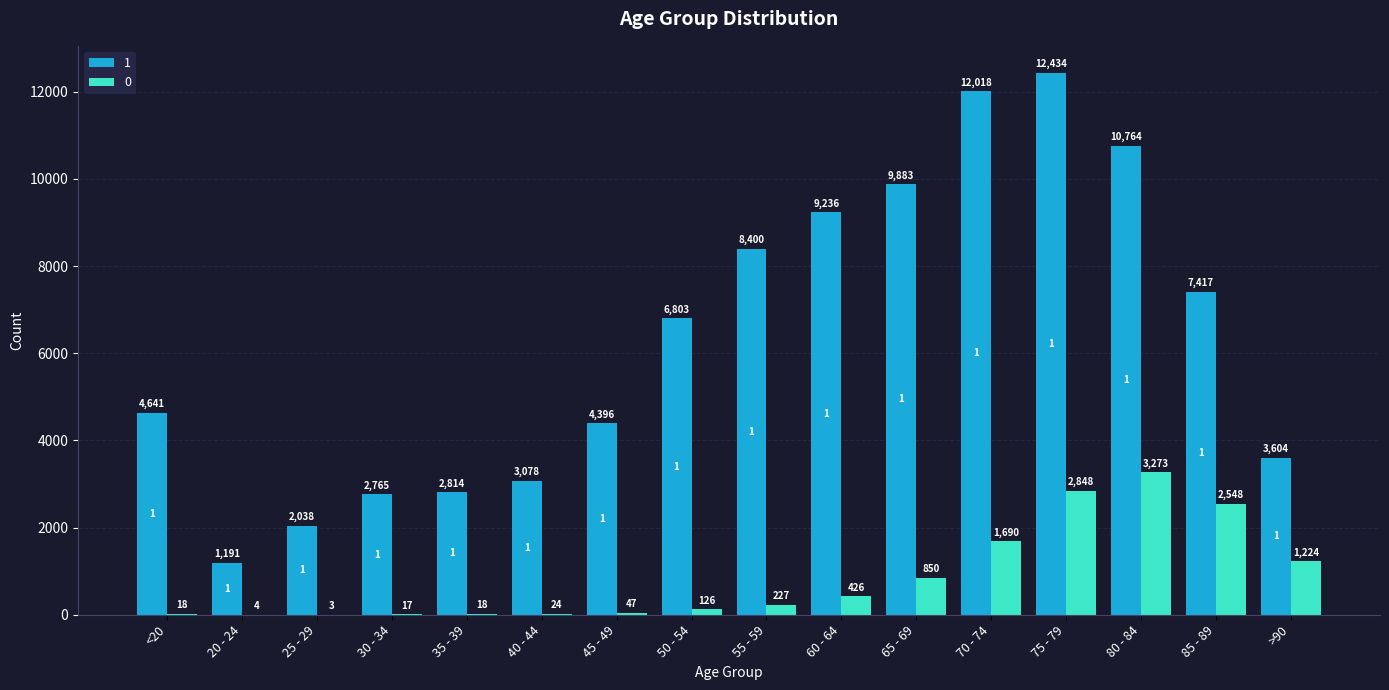

Which category has the highest value across all series?

75 - 79